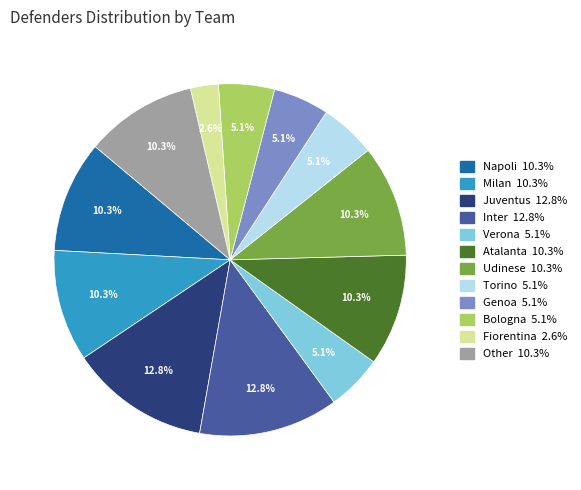

Is there any slice that represents more than half of the pie?

No